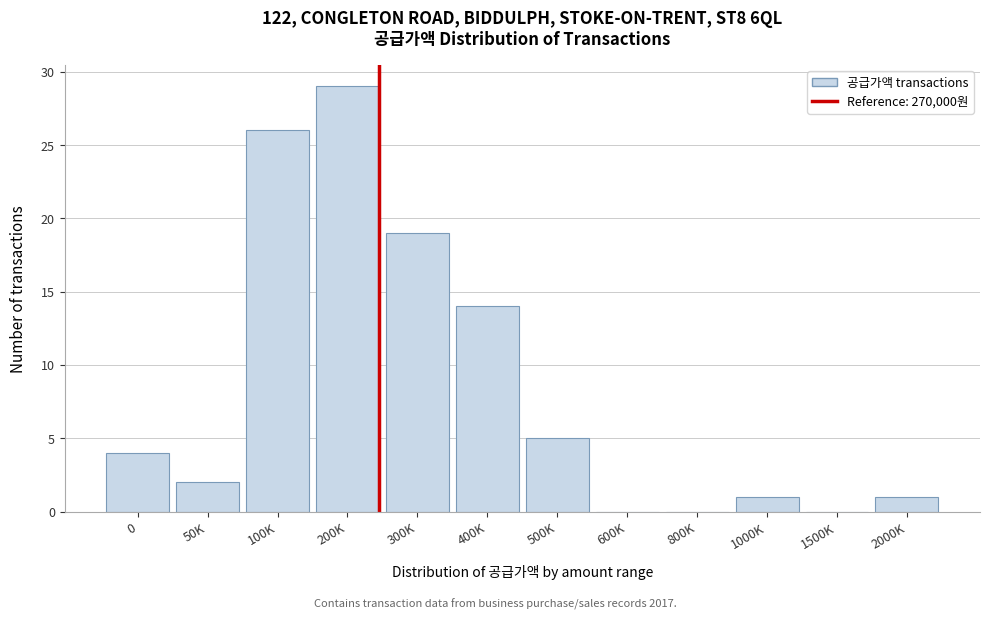

Reading left to right, list all the values displayed in this chart.

0=4	50K=2	100K=26	200K=29	300K=19	400K=14	500K=5	600K=0	800K=0	1000K=1	1500K=0	2000K=1